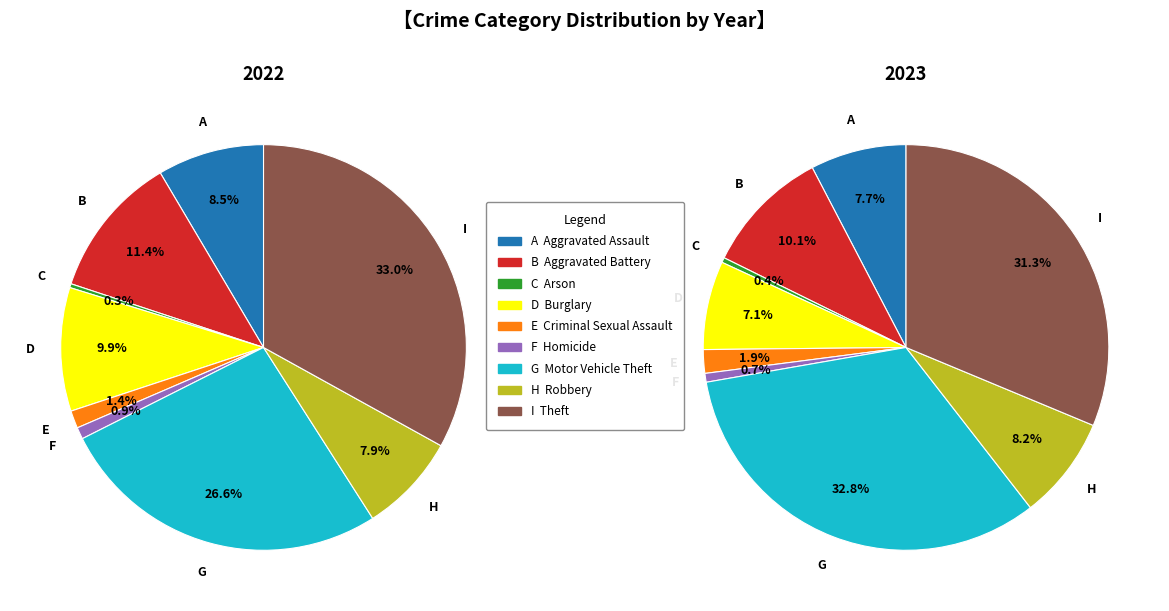

What is the ratio of the value at Theft to the value at Motor Vehicle Theft?

1.0